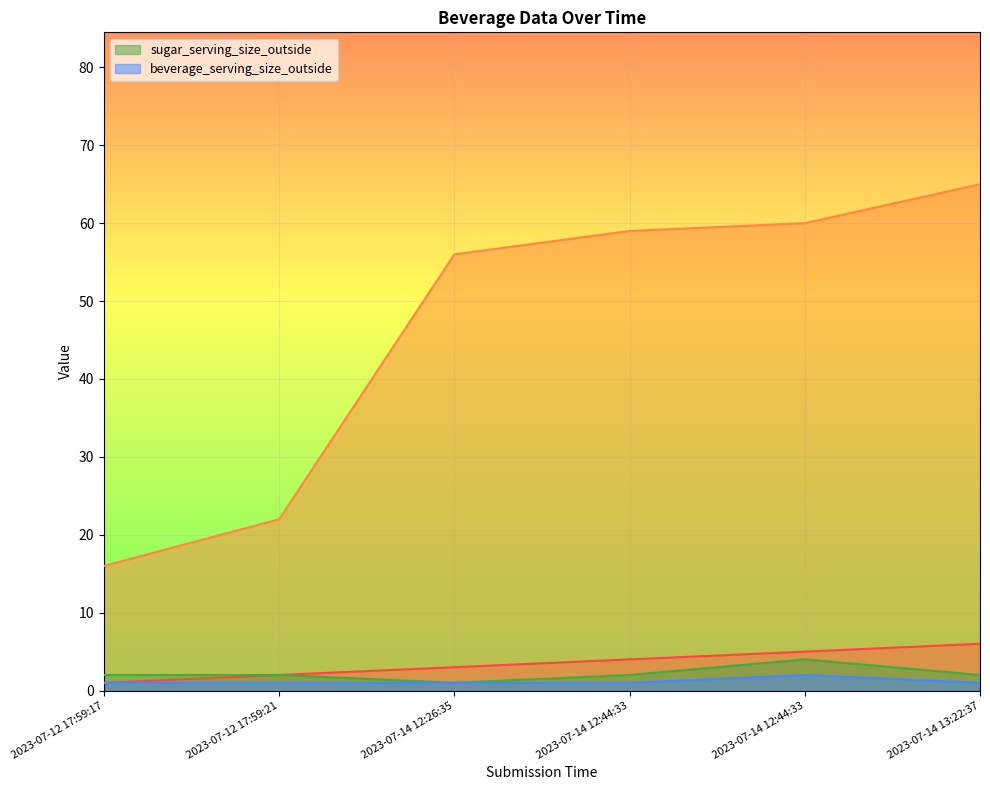

Reading left to right, list all the values displayed in this chart.

_index: 1	2	3	4	5	6
_parent_index: 16	22	56	59	60	65
sugar_serving_size_outside: 2	2	1	2	4	2
beverage_serving_size_outside: 1	1	1	1	2	1